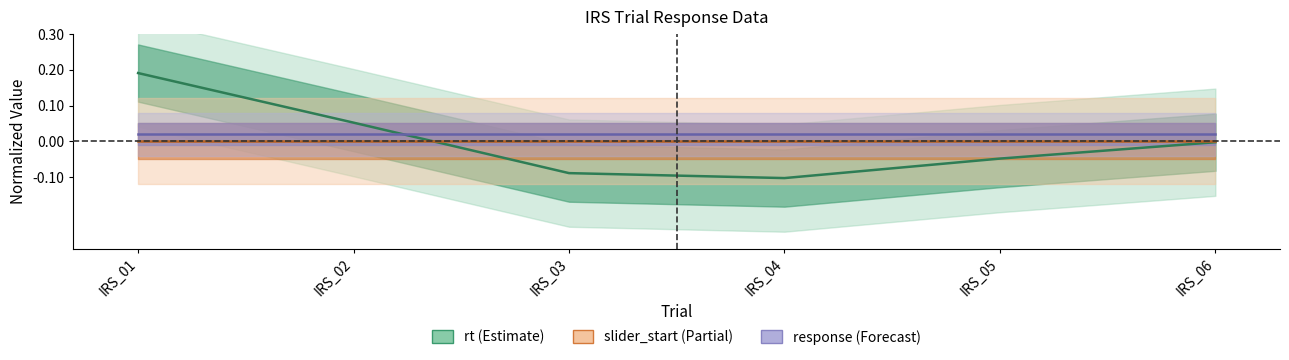

Reading left to right, extract all data points from this chart.

rt (Estimate): 0.2	0.1	-0.1	-0.1	-0.0	-0.0
slider_start (Partial): 0.0	0.0	0.0	0.0	0.0	0.0
response (Forecast): 0.0	0.0	0.0	0.0	0.0	0.0